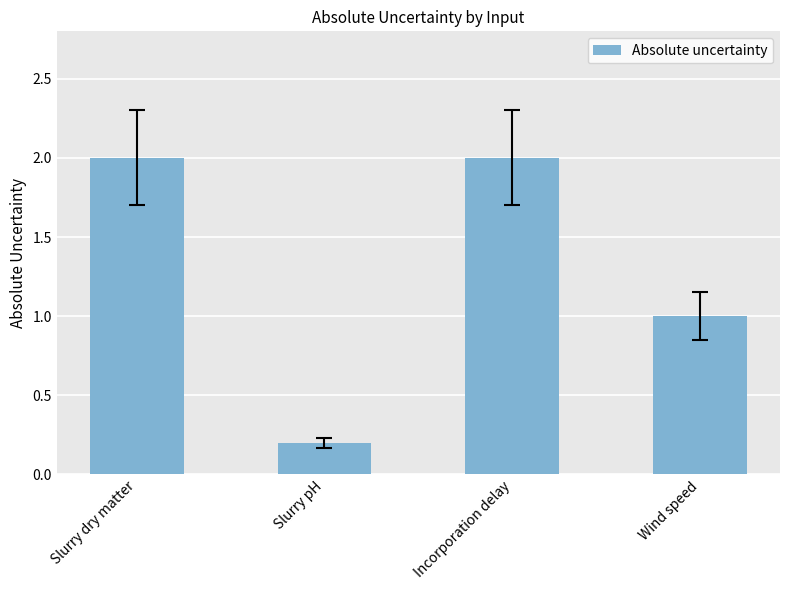

Which label corresponds to the smallest value in the chart?

Slurry pH